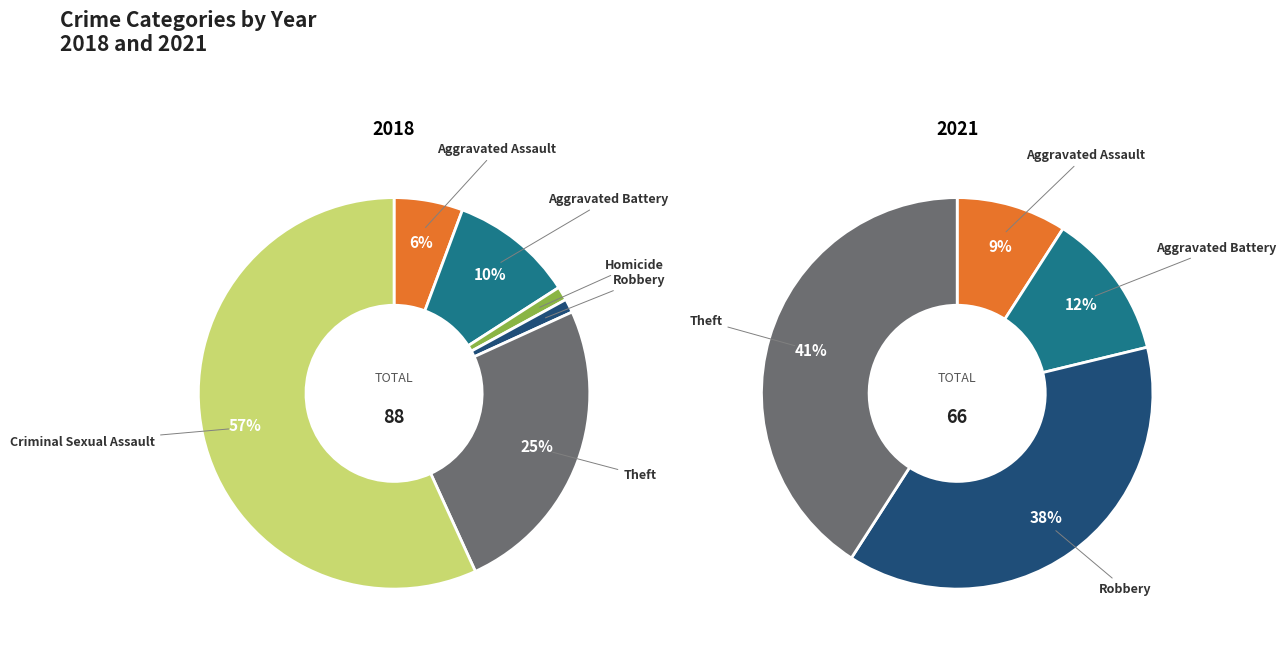

To the nearest percent, what is the difference between the Aggravated Assault and Criminal Sexual Assault slice percentages?

51%